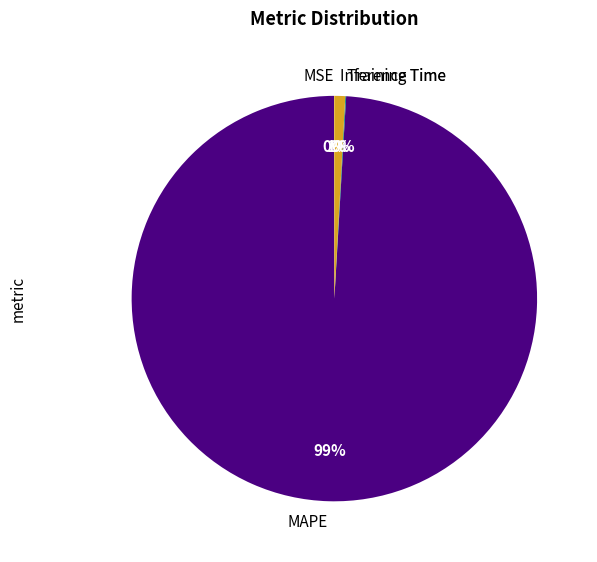

Is the sum of MAPE and Inference Time greater than half?

Yes